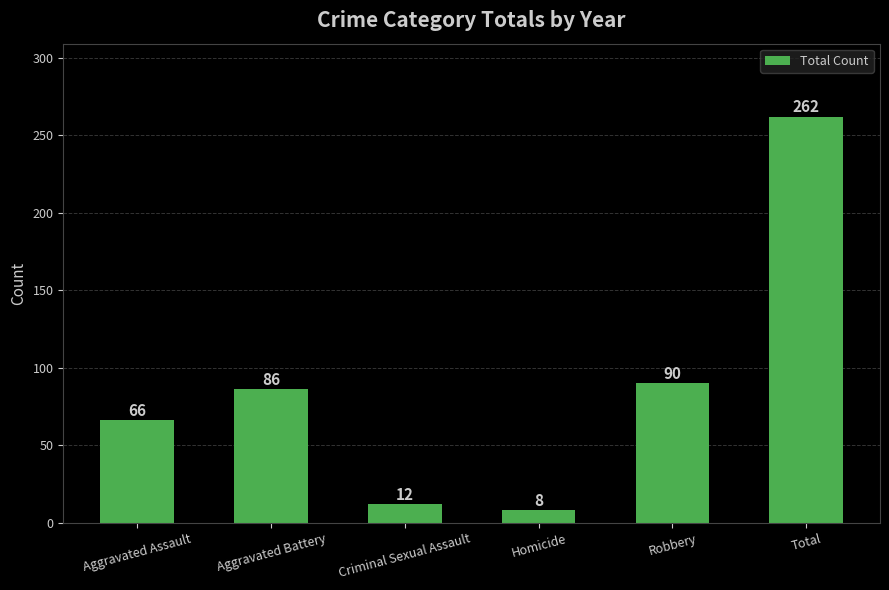

Reading right to left, list all the values displayed in this chart.

262	90	8	12	86	66